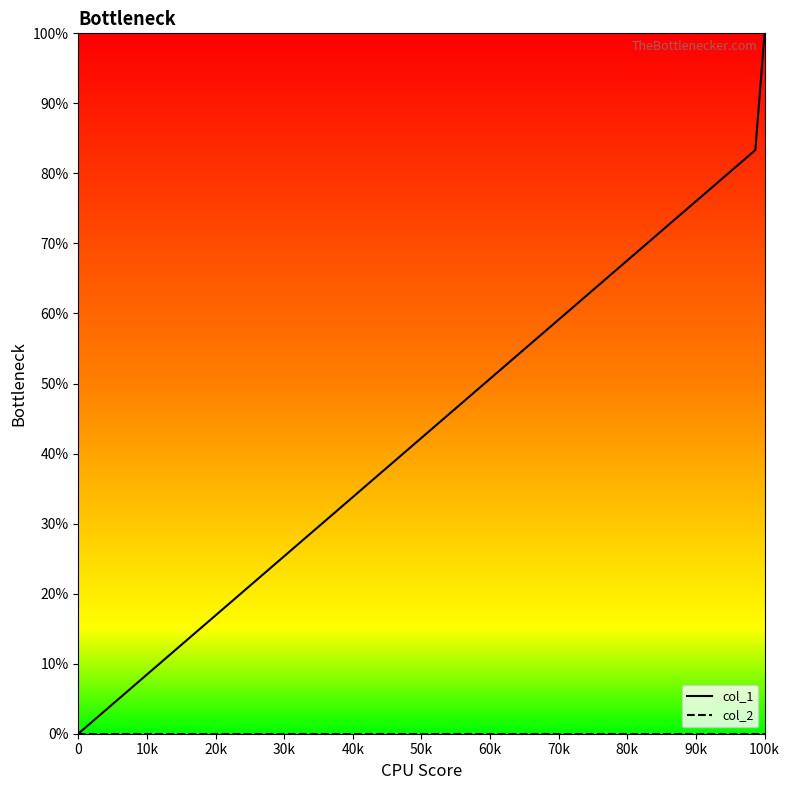

Does the chart display data point markers on the line(s)?

No